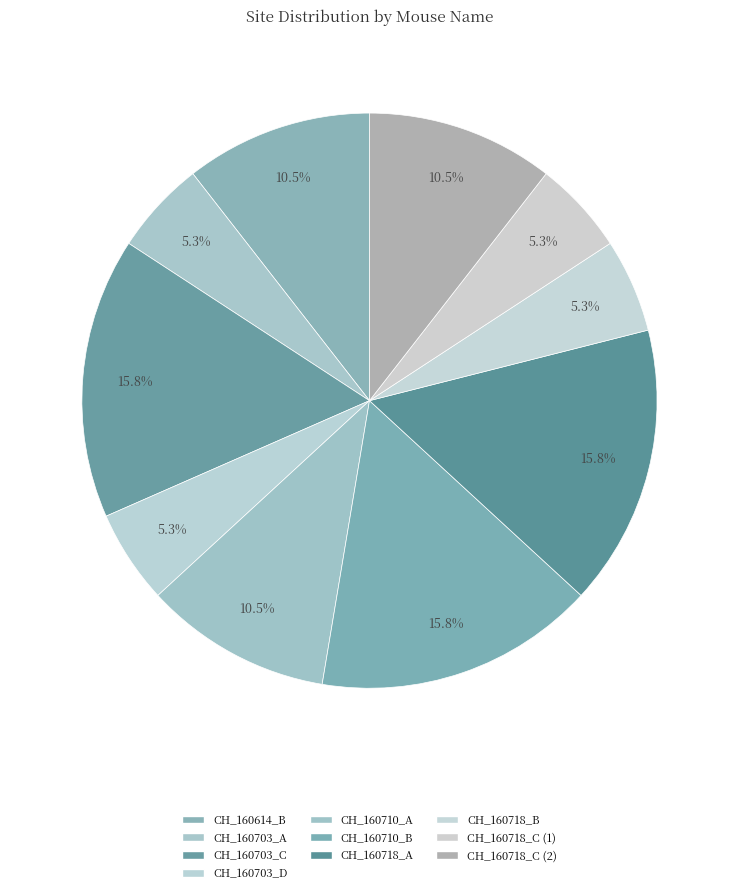

How many segments does this pie chart have?

10